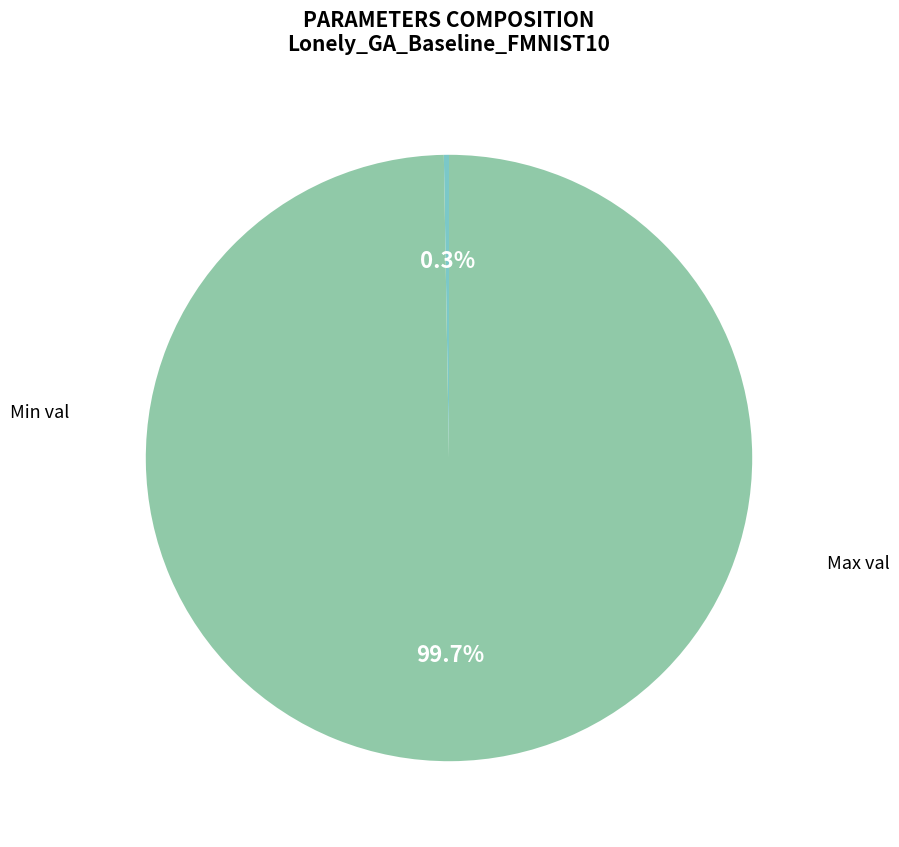

How many segments does this pie chart have?

2